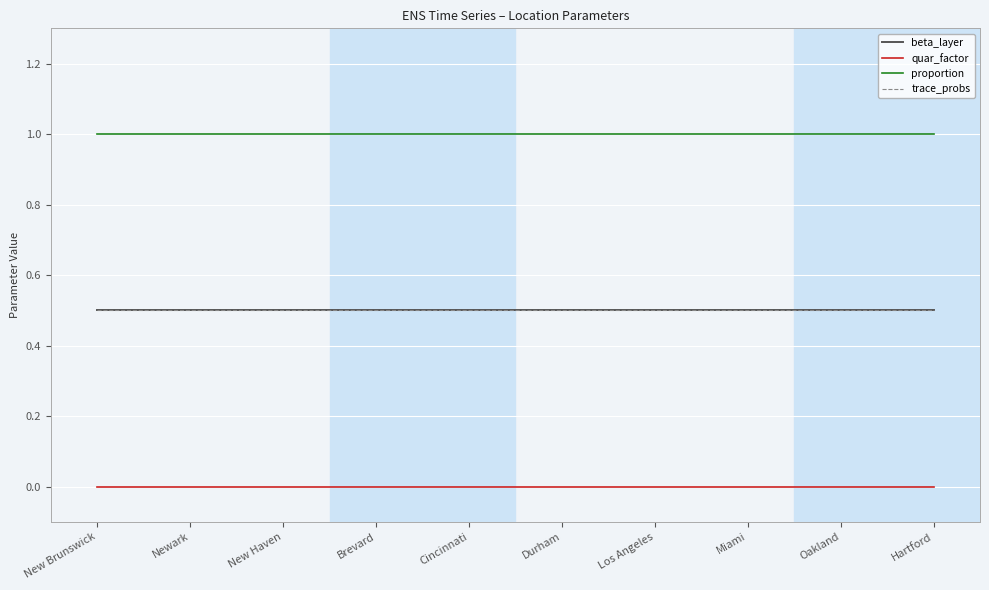

Is it true that proportion equals 1.7 at Newark?

False